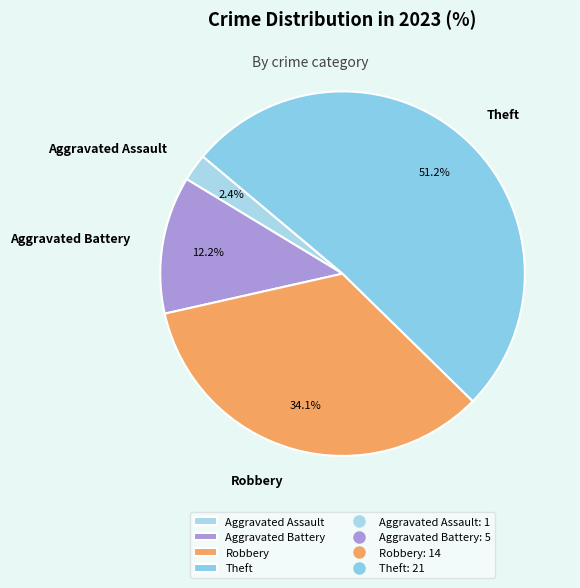

What percentage is NOT represented by Aggravated Assault?

97.6%